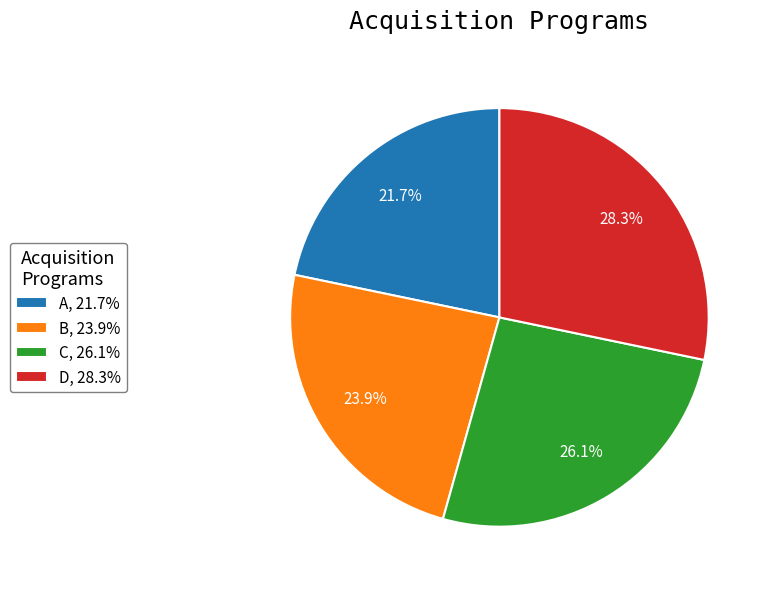

To the nearest percent, what portion does D represent?

28%